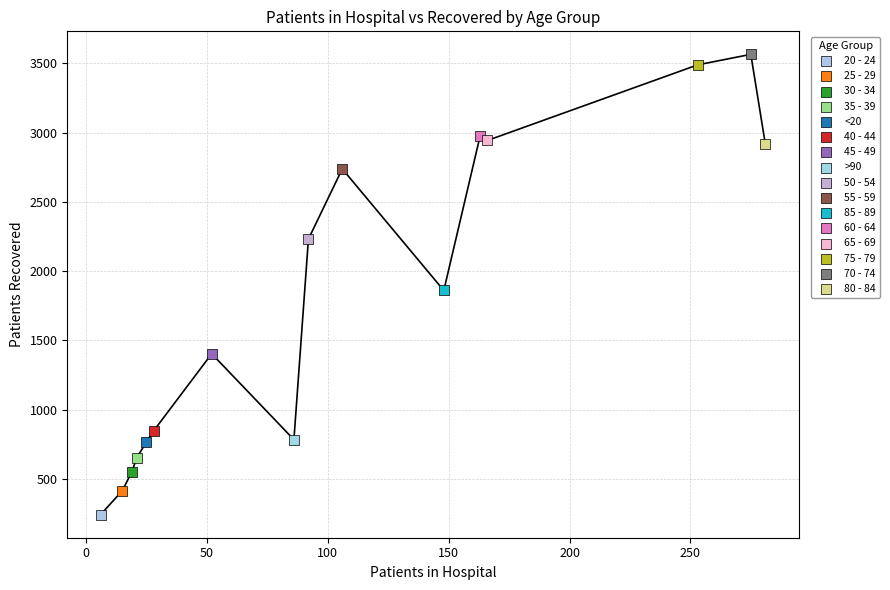

What are all the series names shown in the legend?

20 - 24, 25 - 29, 30 - 34, 35 - 39, <20, 40 - 44, 45 - 49, >90, 50 - 54, 55 - 59, 85 - 89, 60 - 64, 65 - 69, 75 - 79, 70 - 74, 80 - 84